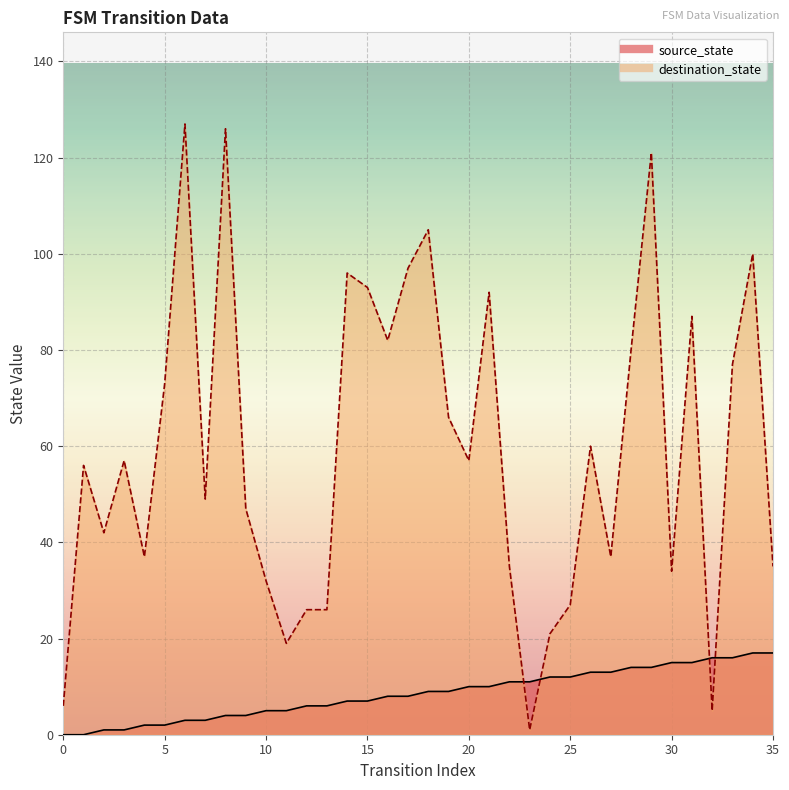

Which series has the largest range (max minus min)?

destination_state